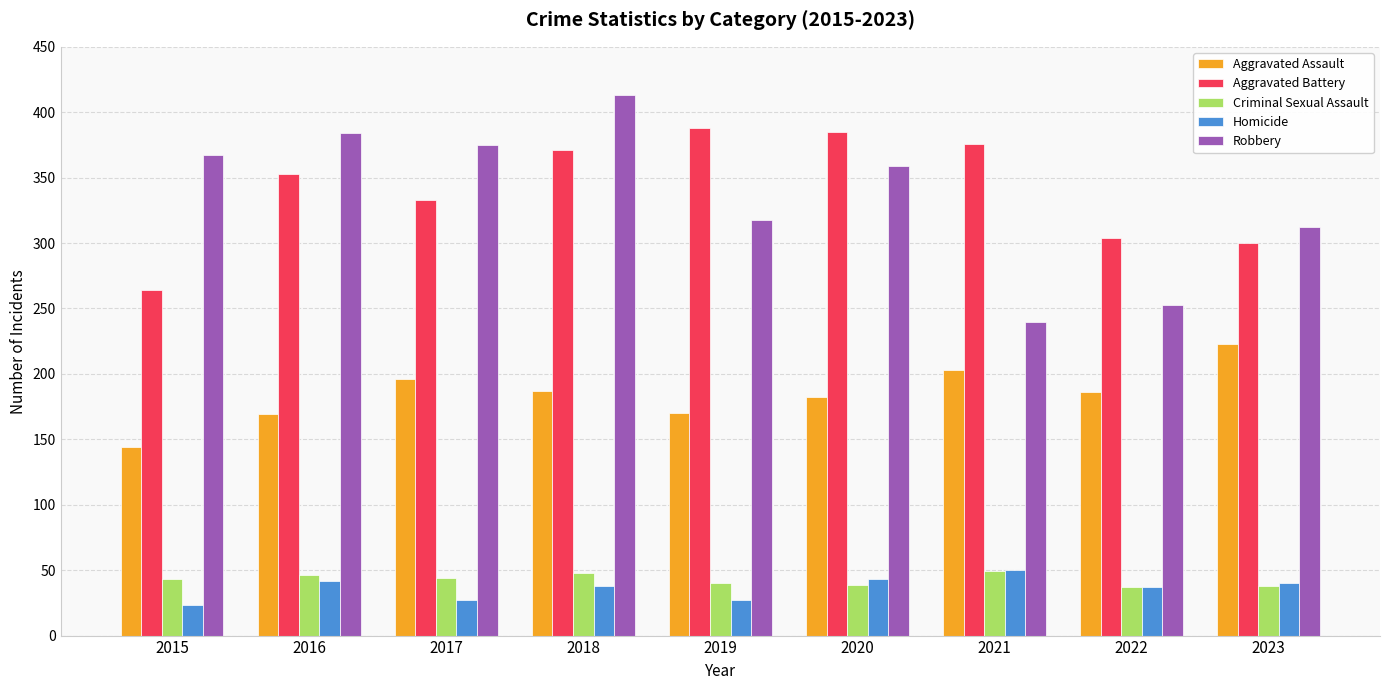

What is the total value across all series at 2016?

994